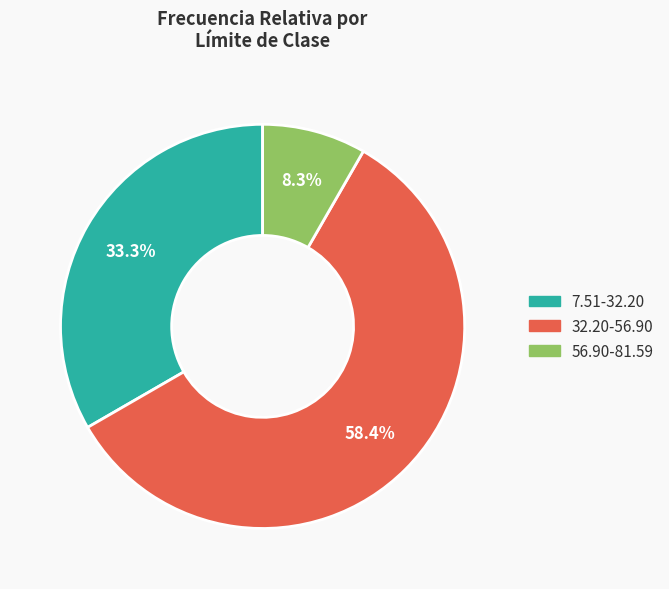

How many segments does this pie chart have?

3